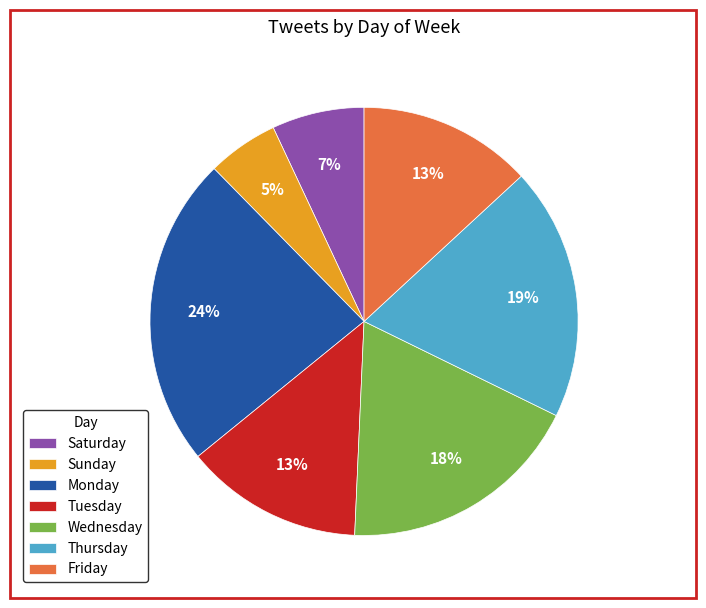

To the nearest percent, what is the average slice percentage?

14%